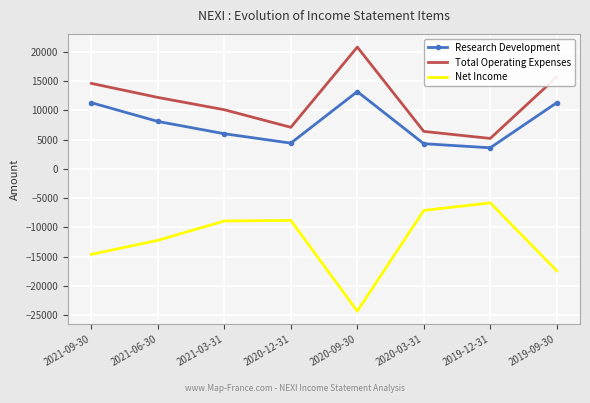

The value of Net Income at 2021-03-31 is -8900. True or false?

True